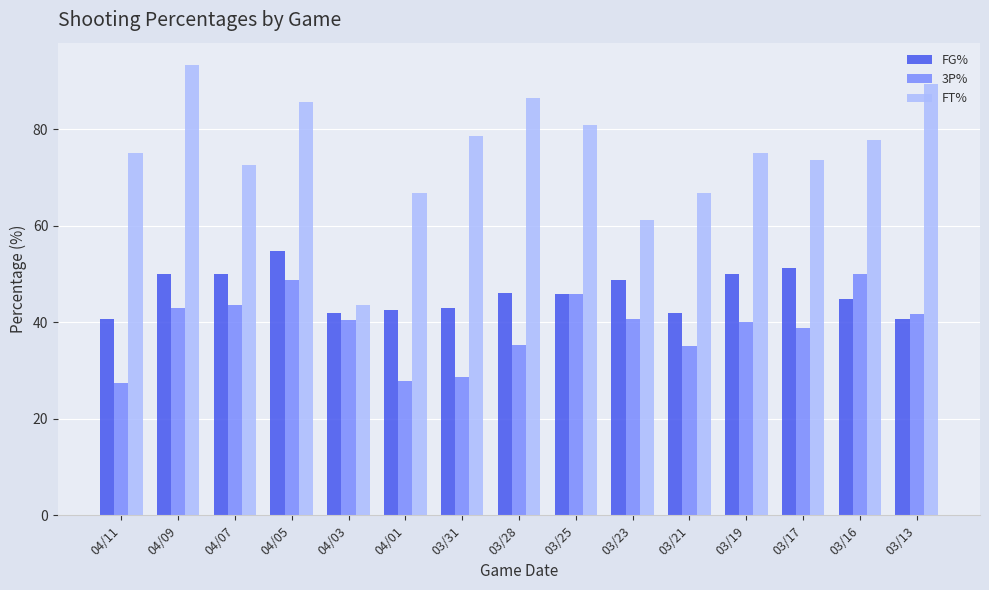

What position from the left is 03/23?

10